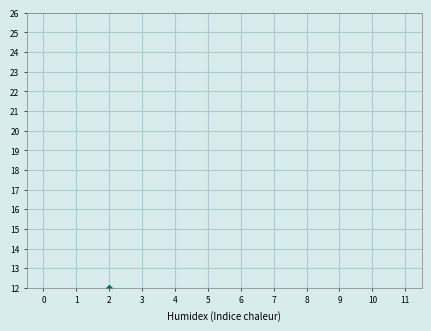

Which has a higher value, 3 or 5?

5